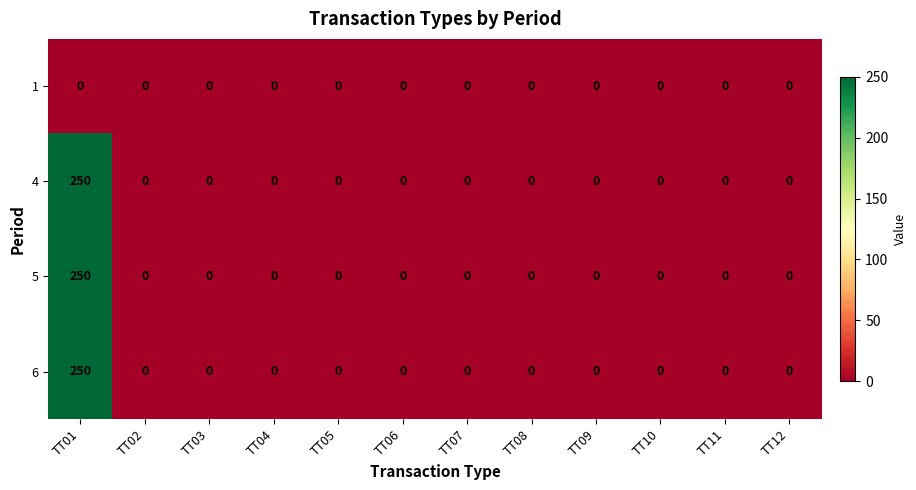

The value of 6 at TT09 is 147. True or false?

False